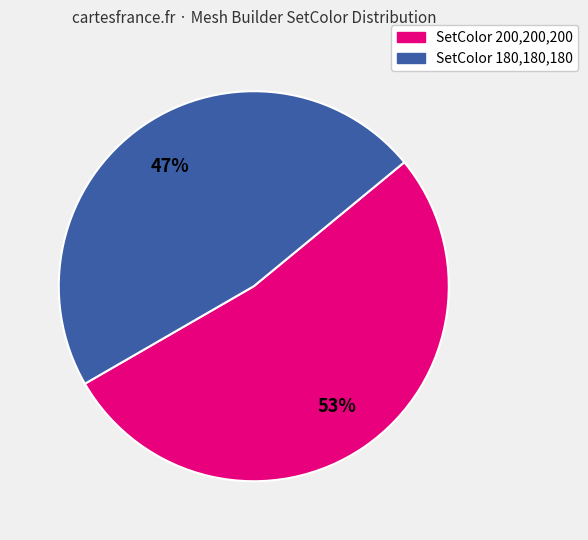

To the nearest percent, what is the average slice percentage?

50%